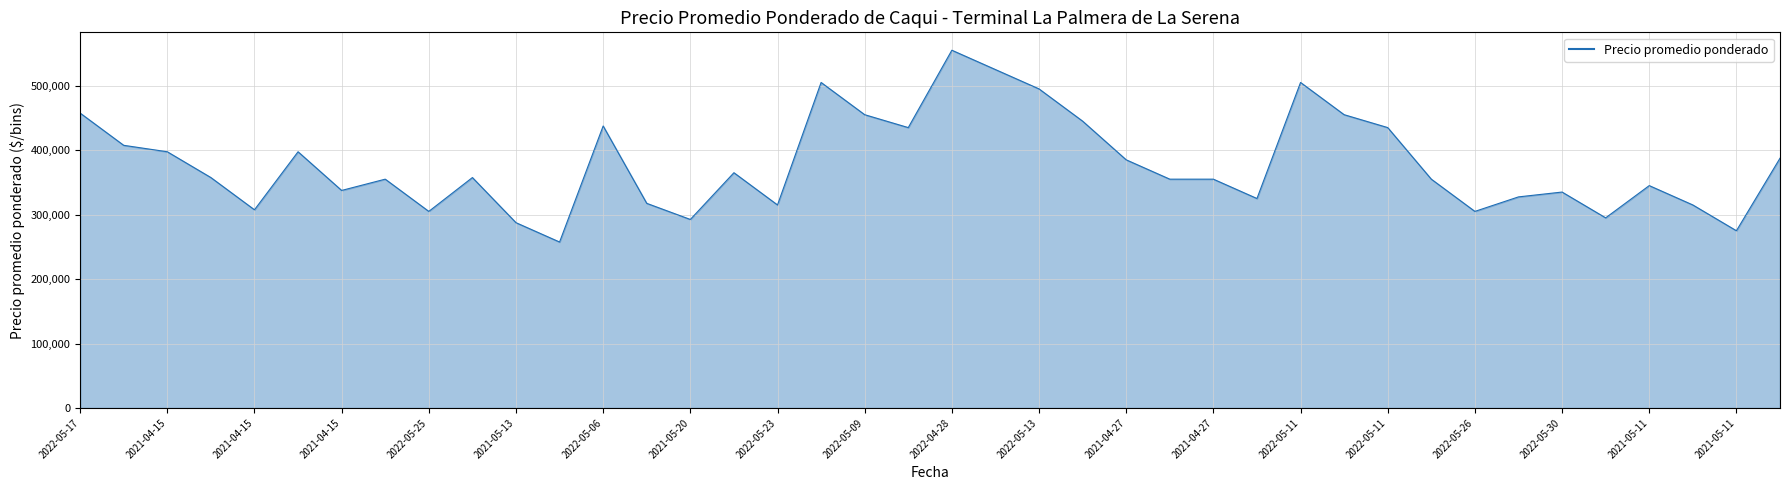

How many categories are shown in the chart?

40